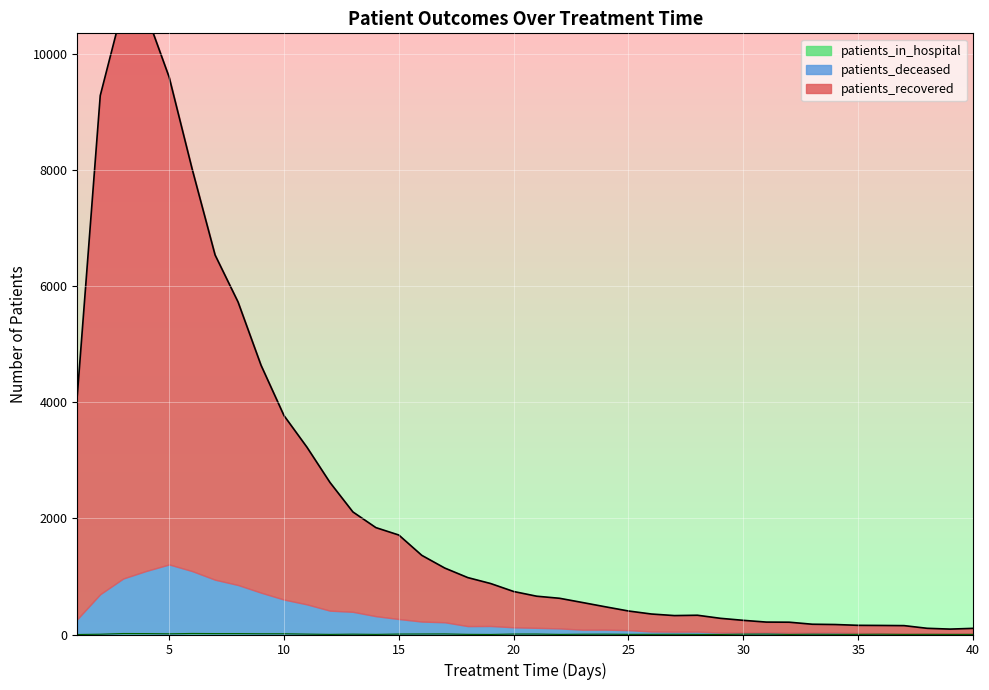

Which label corresponds to the largest value in the chart?

3